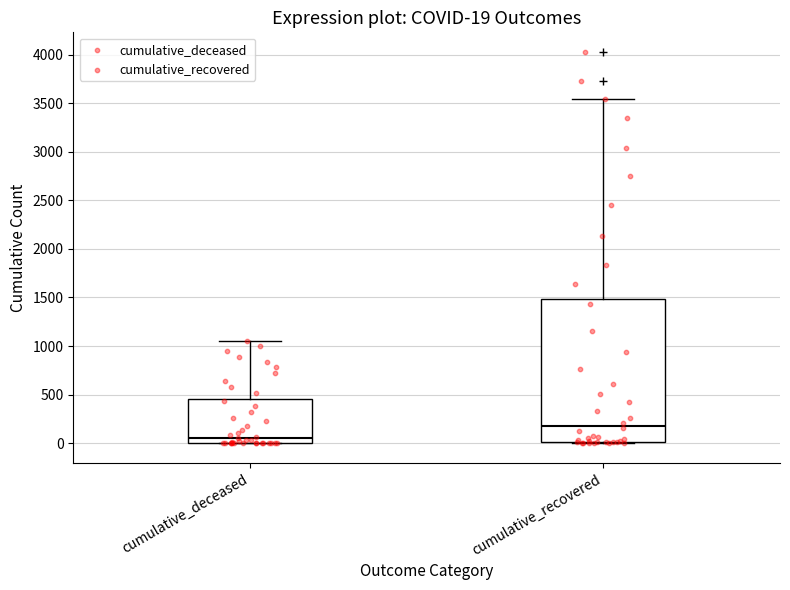

Which box's median line is the lowest?

cumulative_deceased